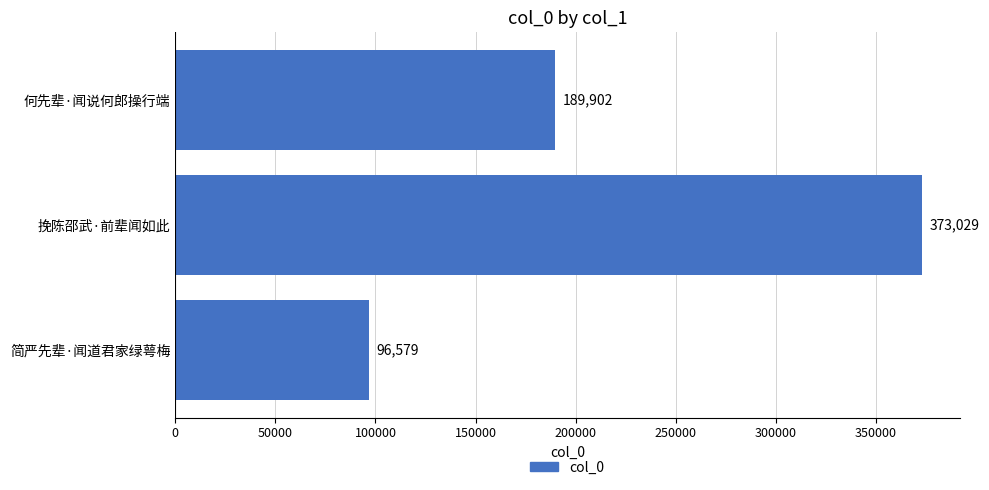

How many data points are less than 189902?

1